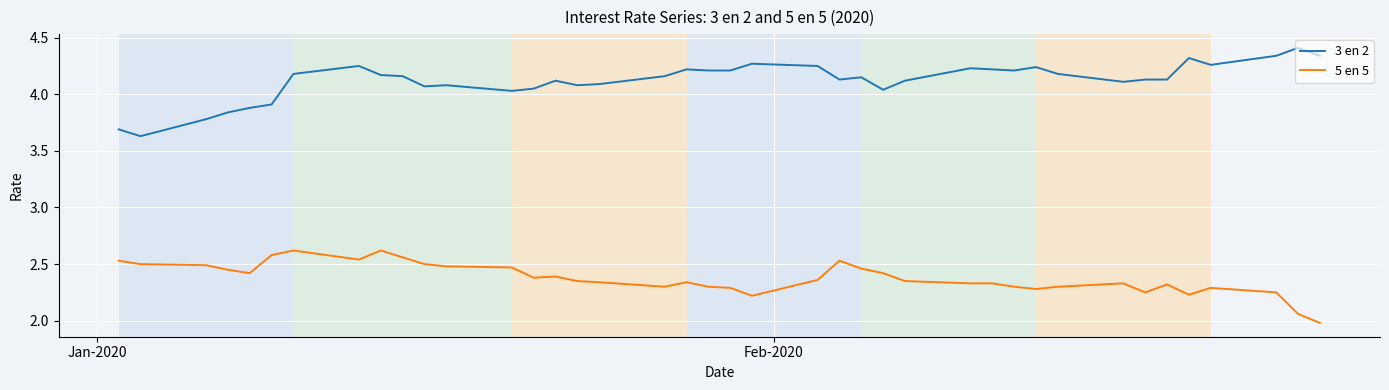

True or false: 3 en 2 has more than 1 points higher than both neighbors.

True